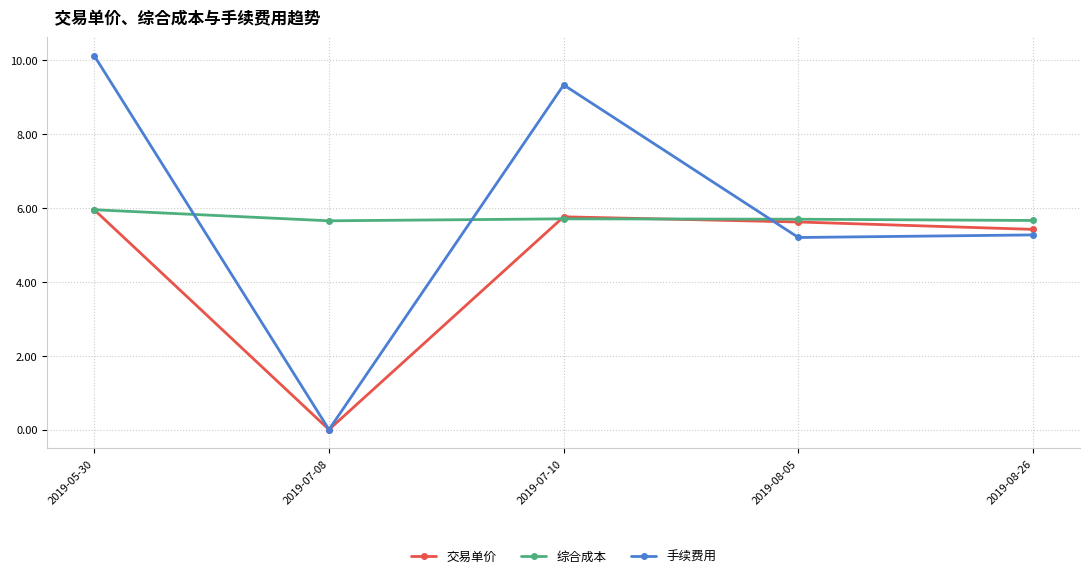

True or false: 交易单价 has more than 1 interior local peaks.

False